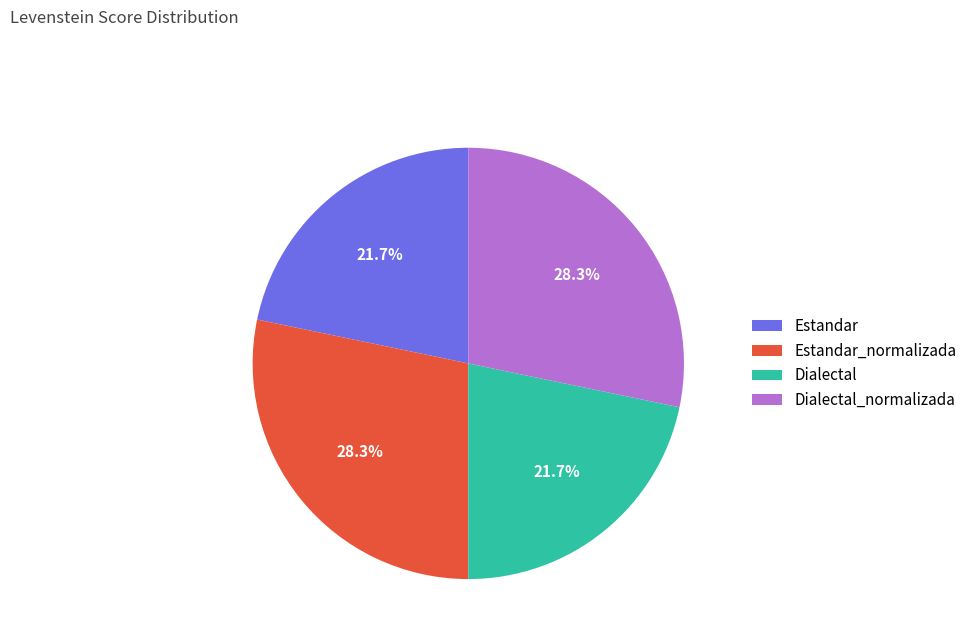

What is the ratio of the value at Dialectal_normalizada to the value at Estandar_normalizada?

1.0